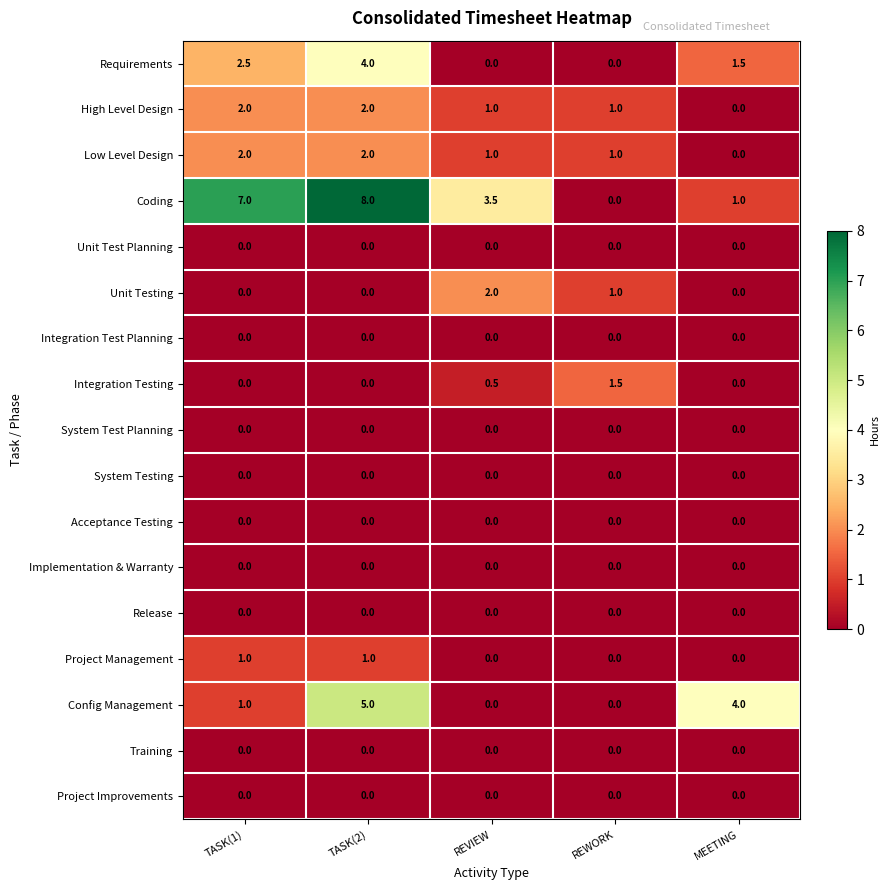

Which series has the largest total across all categories?

Coding